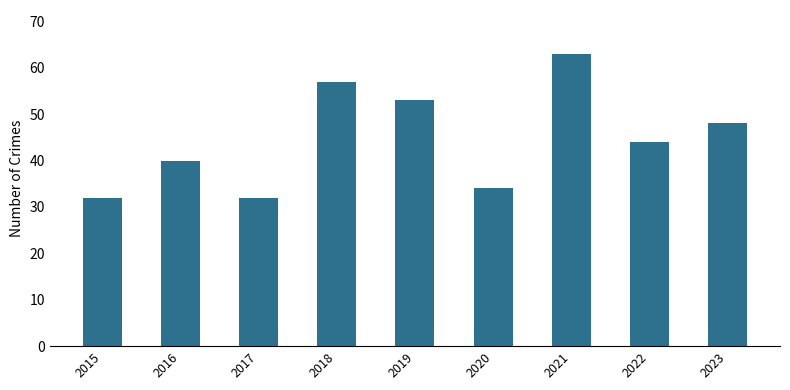

Reading left to right, what are all the values shown in this chart?

2015=32	2016=40	2017=32	2018=57	2019=53	2020=34	2021=63	2022=44	2023=48